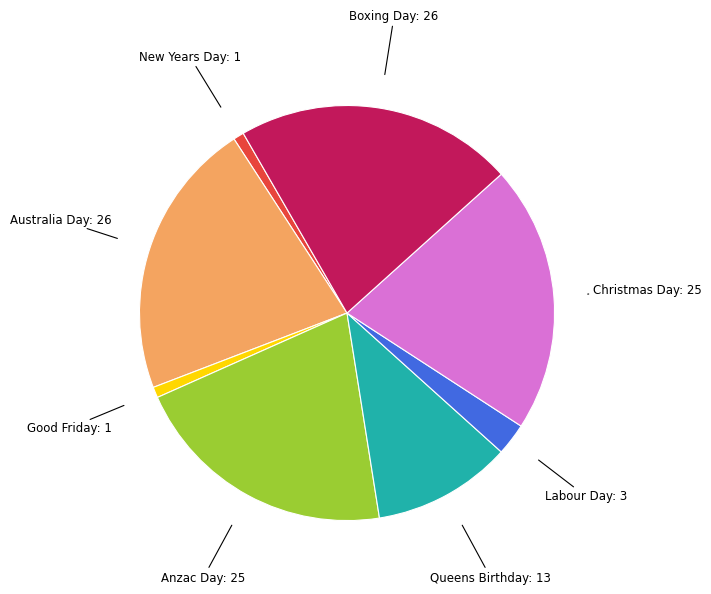

Is there any slice that represents more than half of the pie?

No